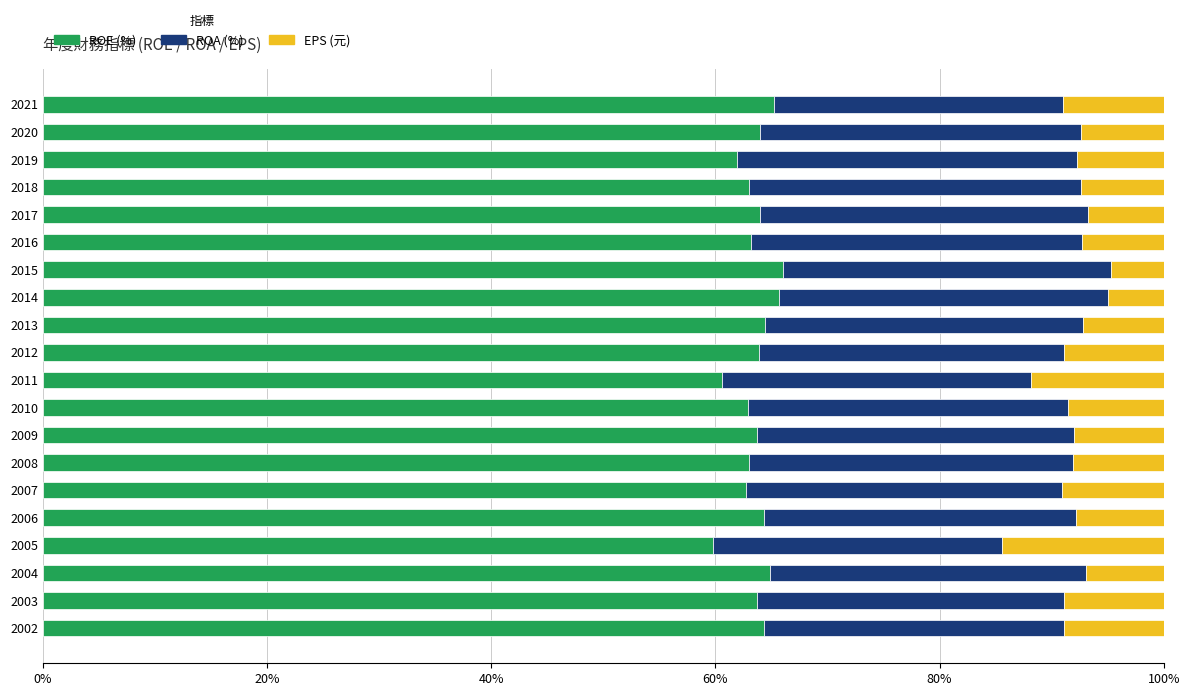

What is the maximum value for ROE (%)?

66.1